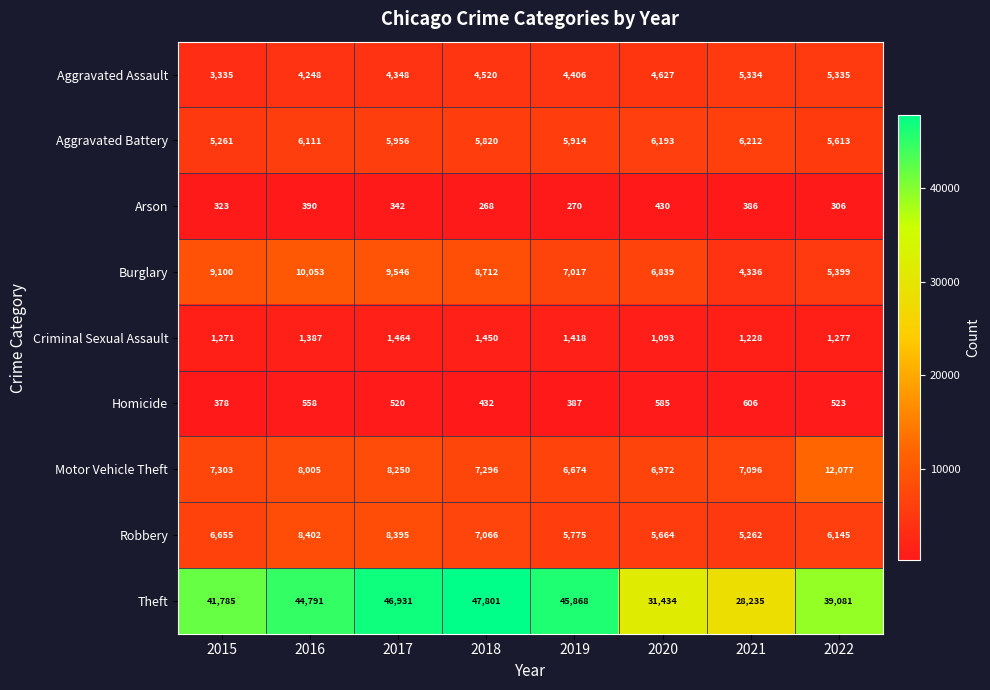

What value does the Robbery series have at 2016?

8402